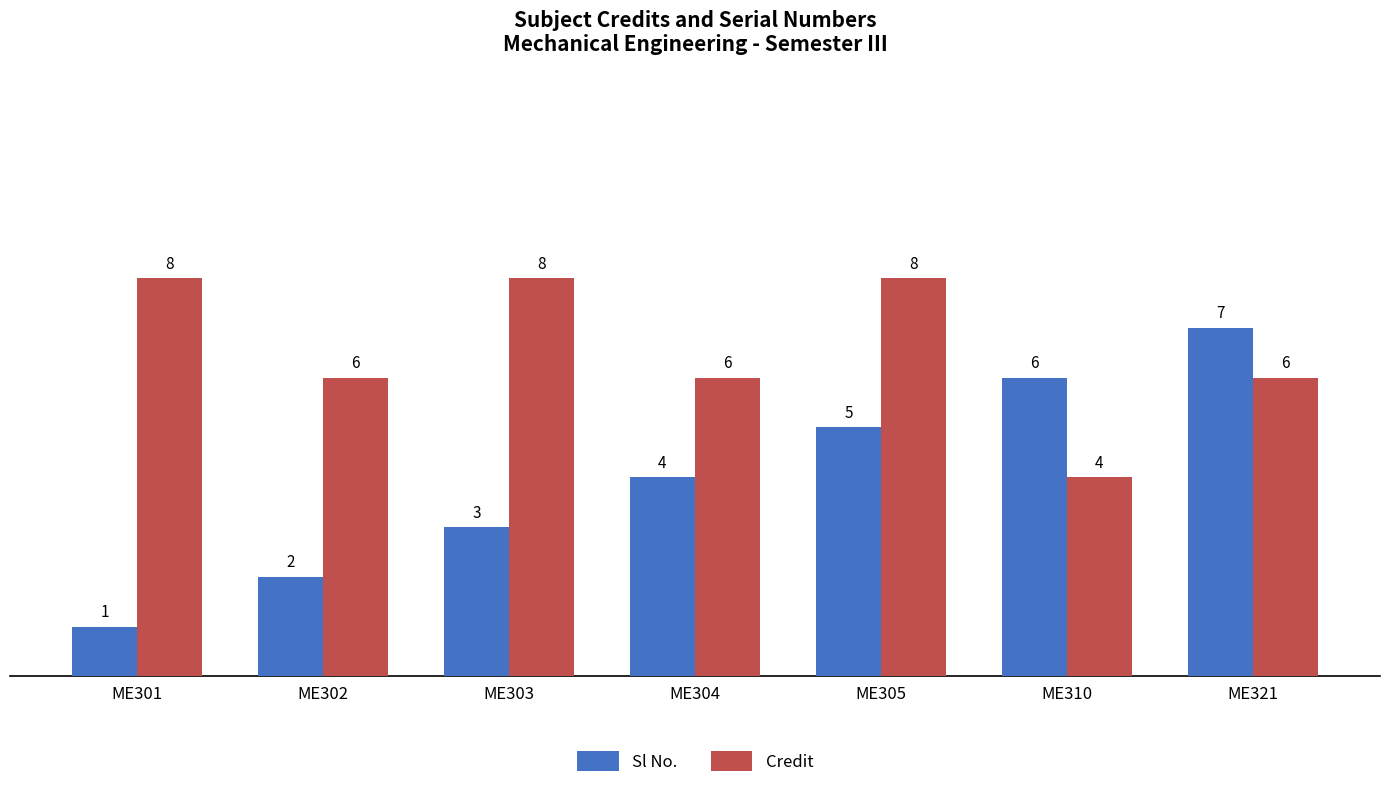

How many bars are there in each group?

2